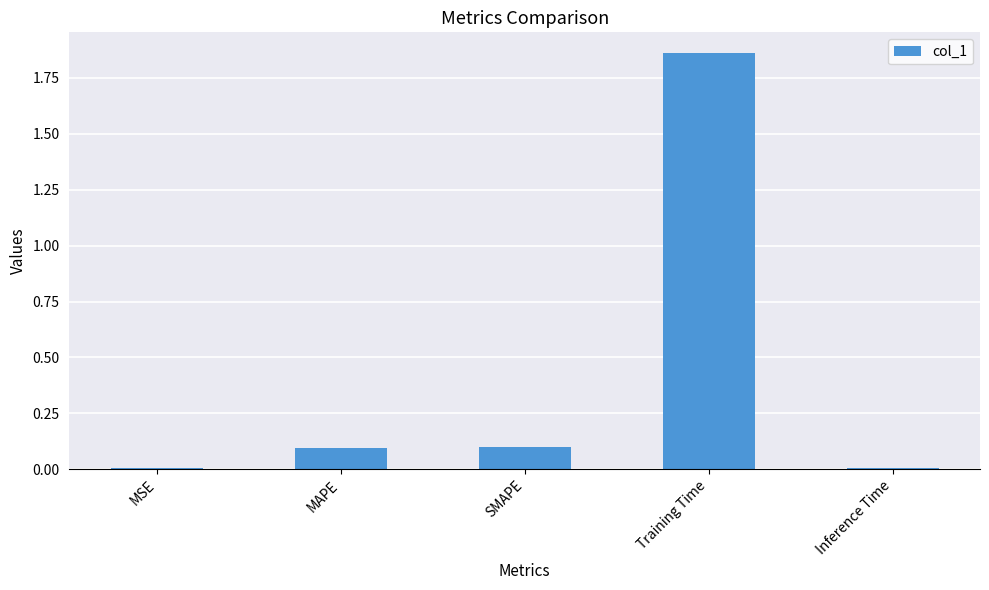

Between MAPE and Training Time, which is larger?

Training Time